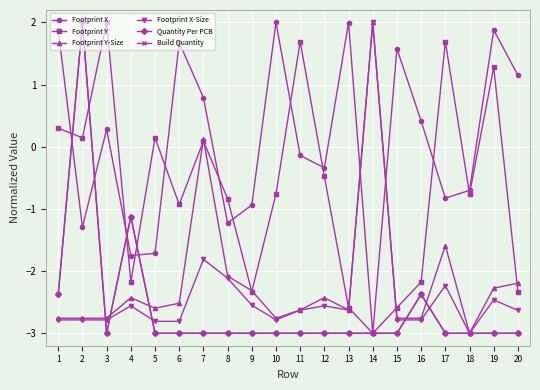

At which label does Footprint X first exceed 0?

1